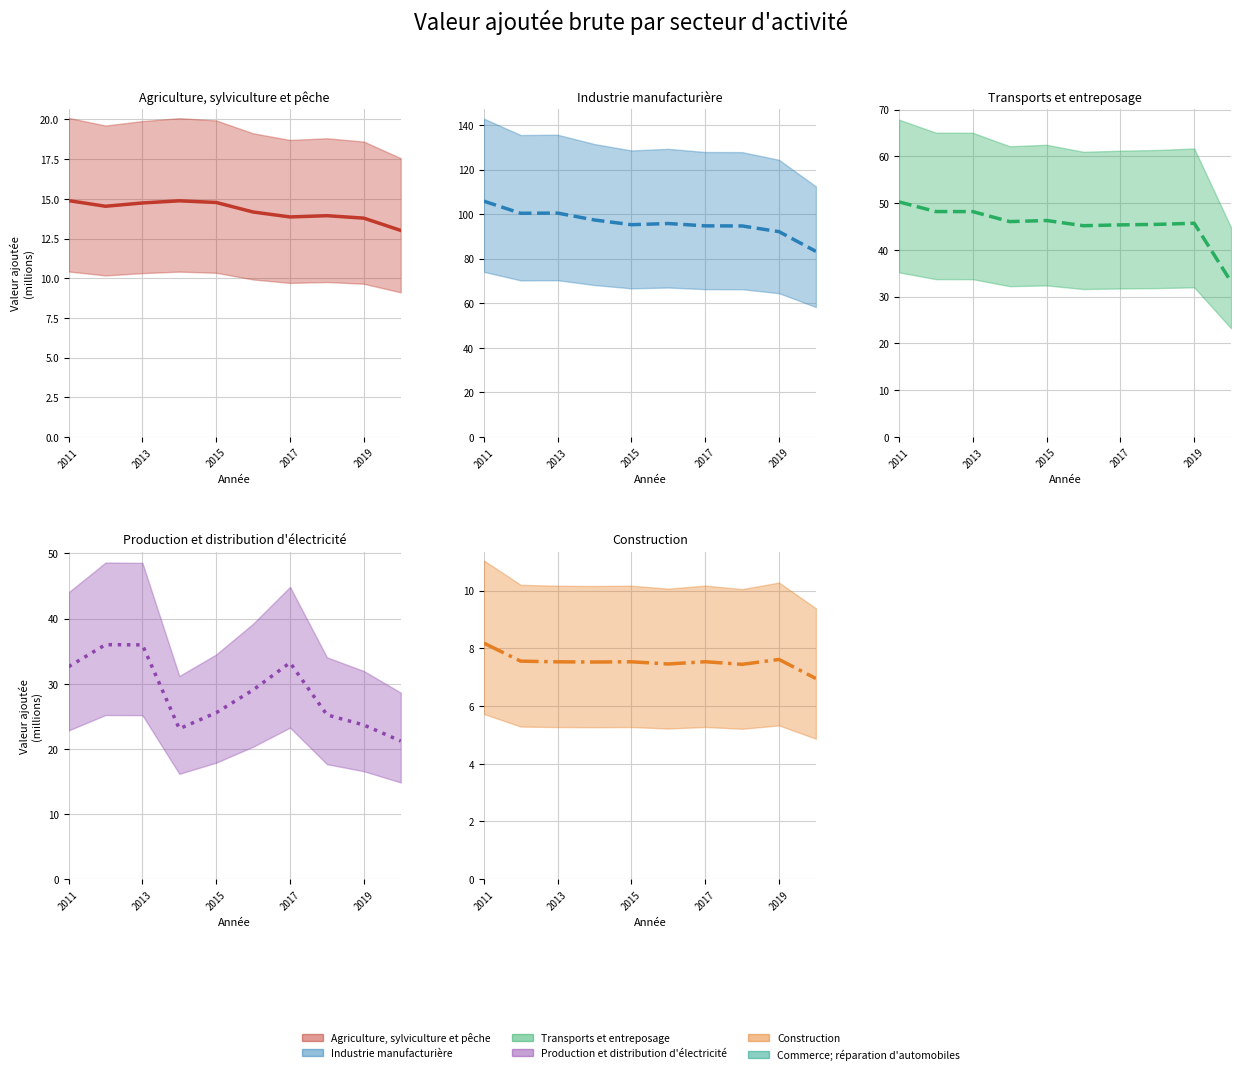

What value does the Agriculture, sylviculture et pêche series have at 2017?

13.9